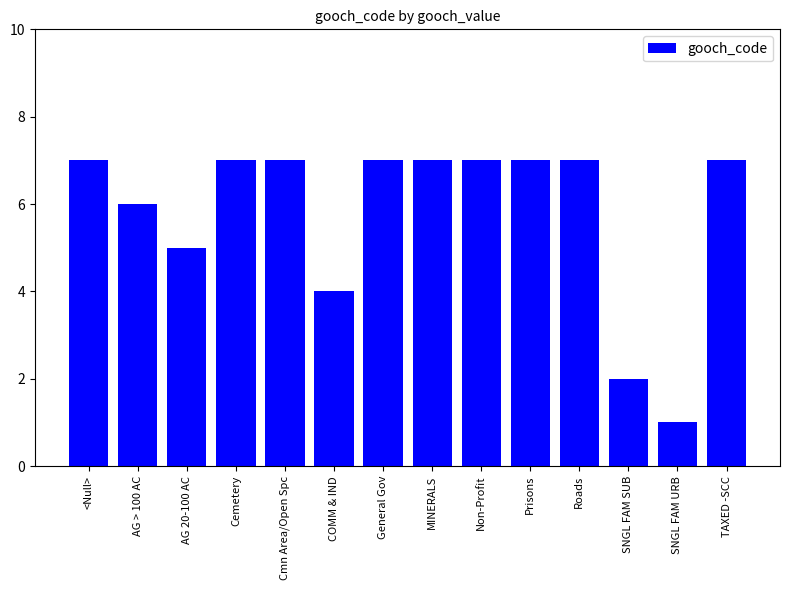

The chart shows a value of 6 at AG > 100 AC. True or false?

True